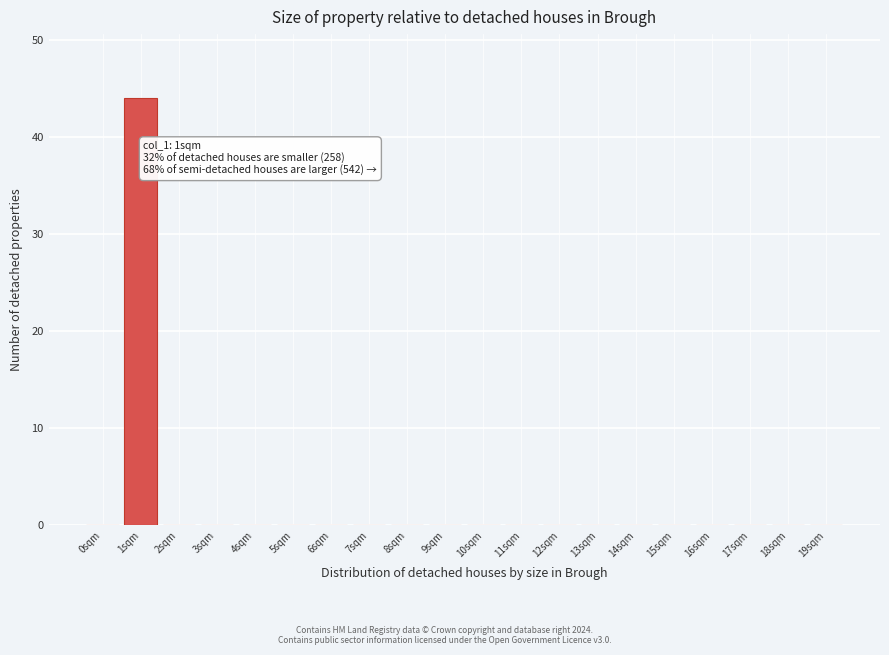

Reading right to left, transcribe all the data shown in this chart.

19sqm=0	18sqm=0	17sqm=0	16sqm=0	15sqm=0	14sqm=0	13sqm=0	12sqm=0	11sqm=0	10sqm=0	9sqm=0	8sqm=0	7sqm=0	6sqm=0	5sqm=0	4sqm=0	3sqm=0	2sqm=0	1sqm=44	0sqm=0